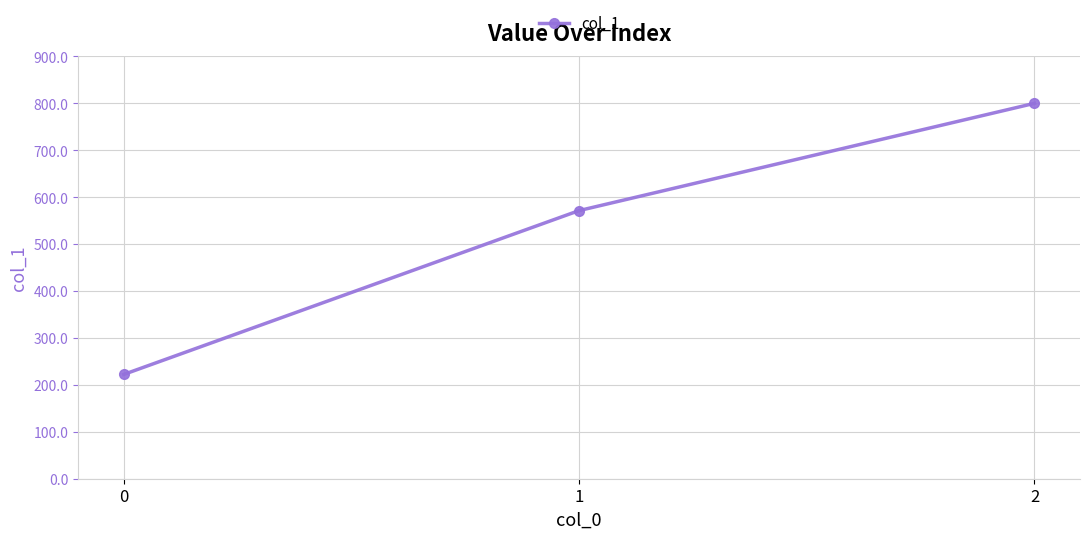

What is the greatest value displayed?

800.0